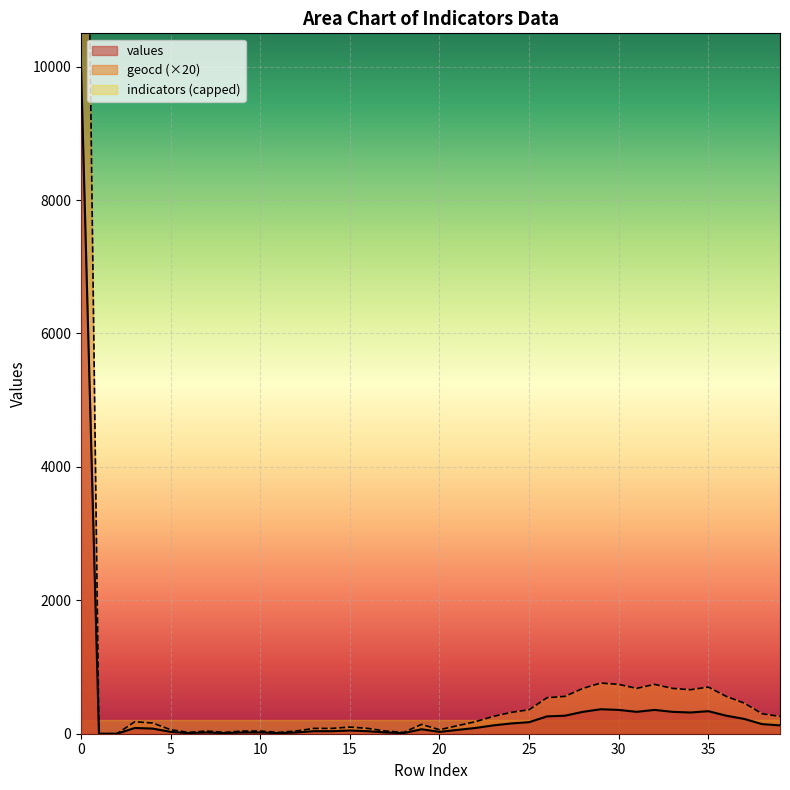

Reading left to right, transcribe all the data shown in this chart.

values: 10000	0	0	86	77	28	9	19	9	19	19	9	19	38	38	48	38	19	9	67	28	57	86	125	154	173	260	270	328	367	357	328	357	328	318	338	270	222	144	125
geocd: 20700	0	0	180	160	60	20	40	20	40	40	20	40	80	80	100	80	40	20	140	60	120	180	260	320	360	540	560	680	760	740	680	740	680	660	700	560	460	300	260